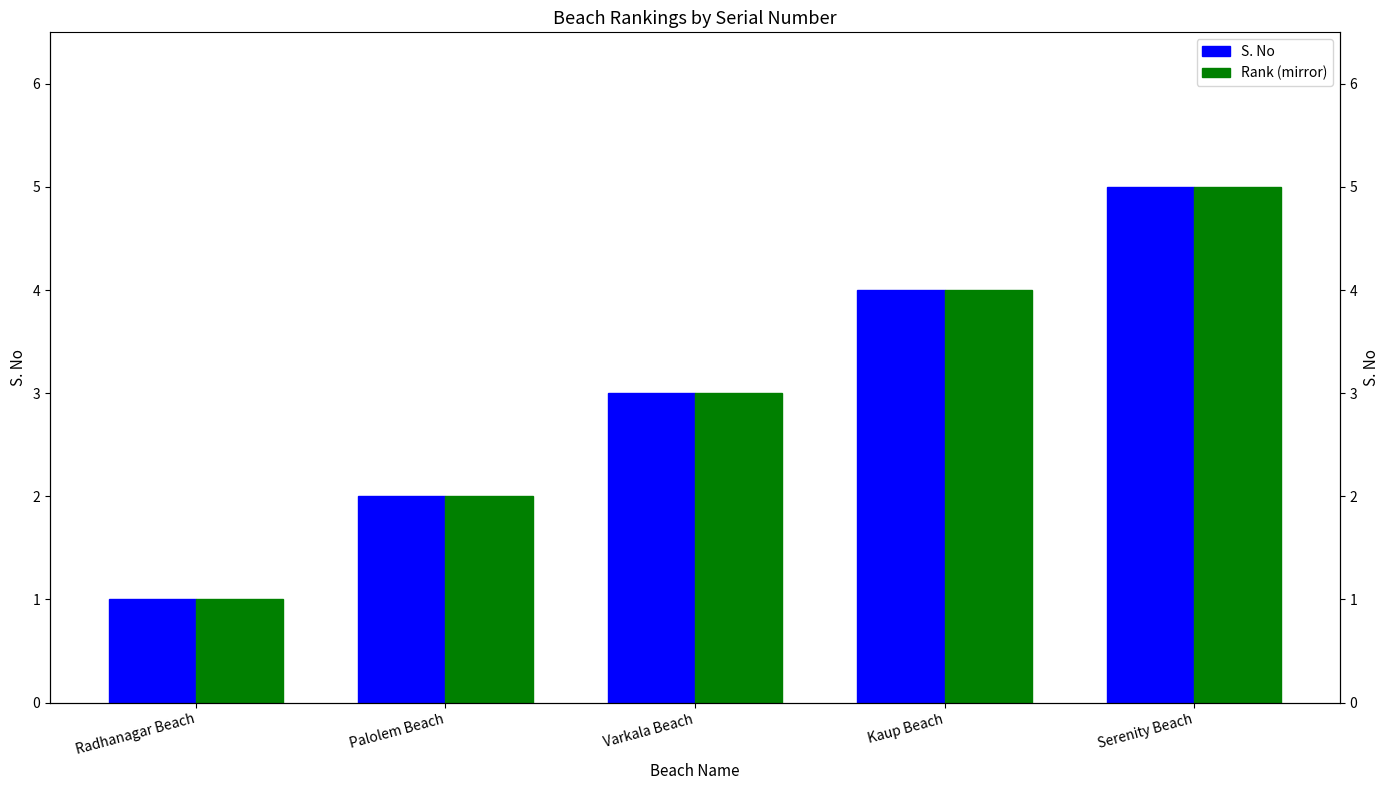

Reading right to left, extract all data points from this chart.

S. No: 5	4	3	2	1
Rank (mirror): 5	4	3	2	1